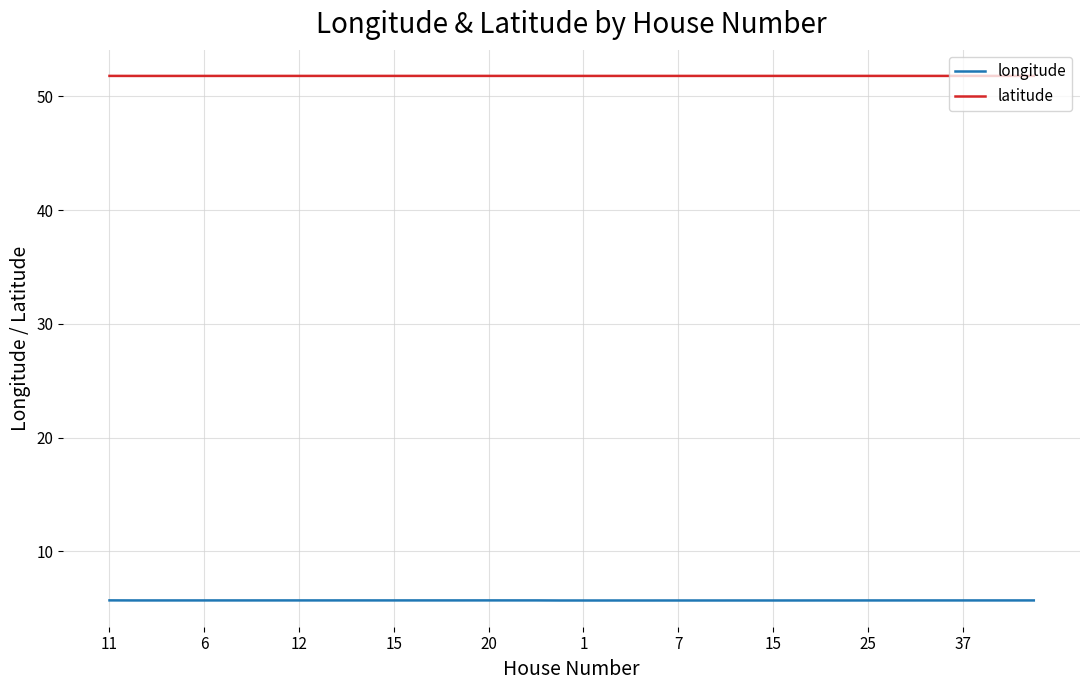

Count the latitude values in the range 51 to 52.

40